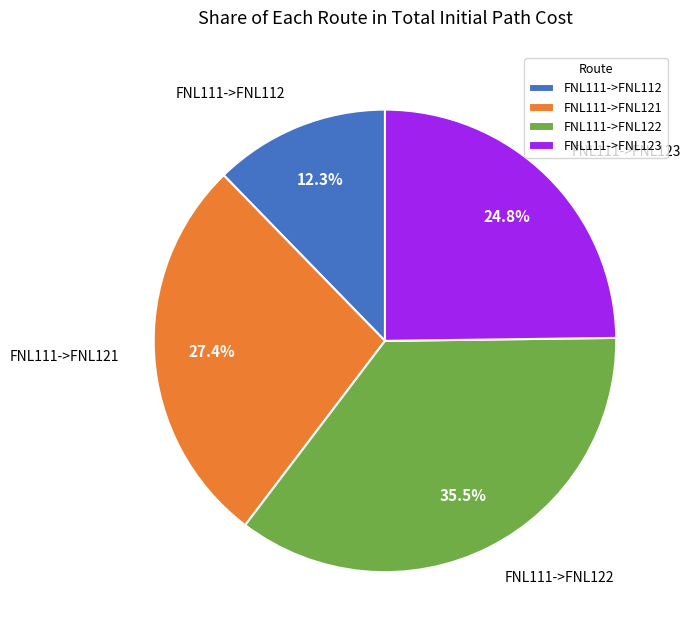

Which slice is the largest?

FNL111->FNL122